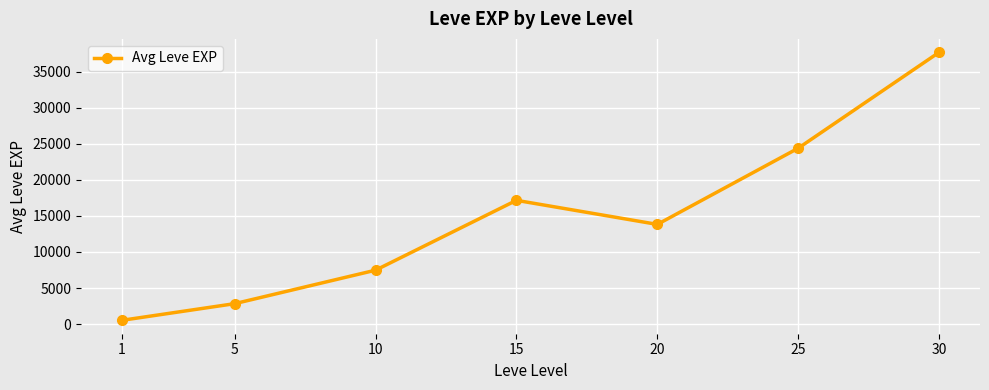

What is the maximum value shown in the chart?

37690.0